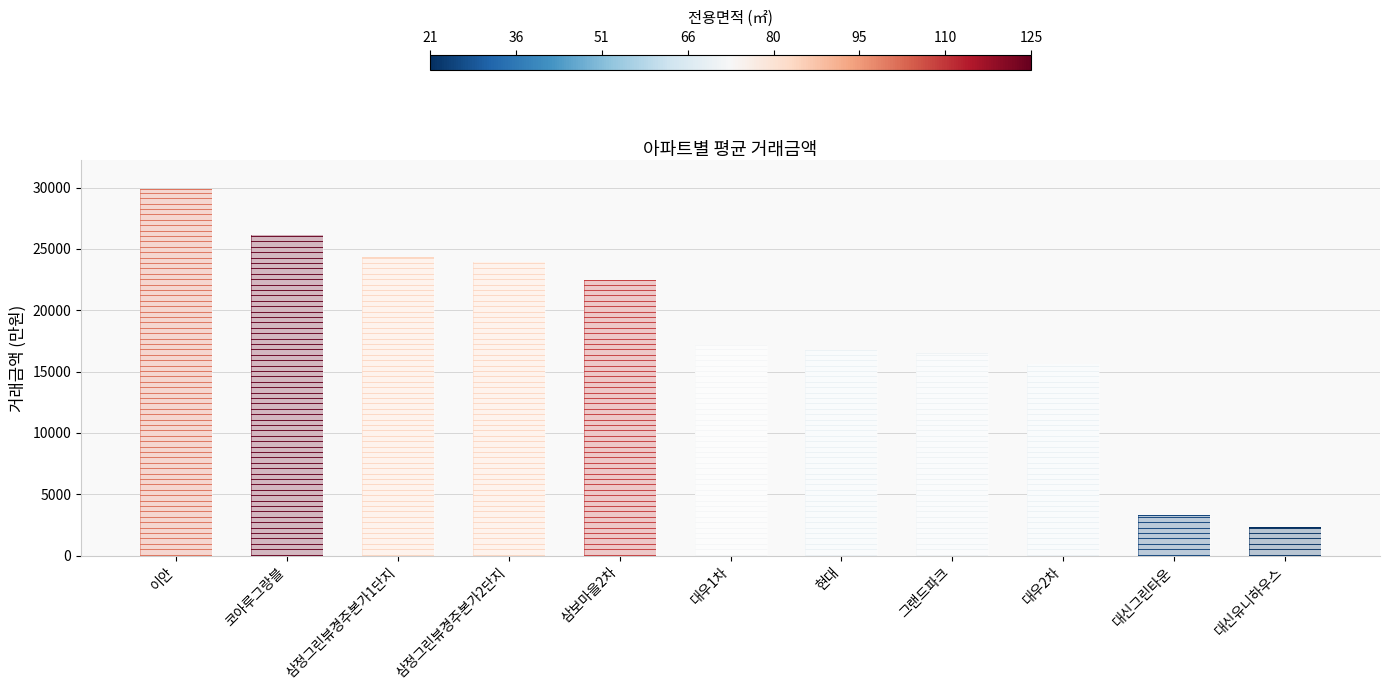

What is the label of the 1st bar from the left?

이안